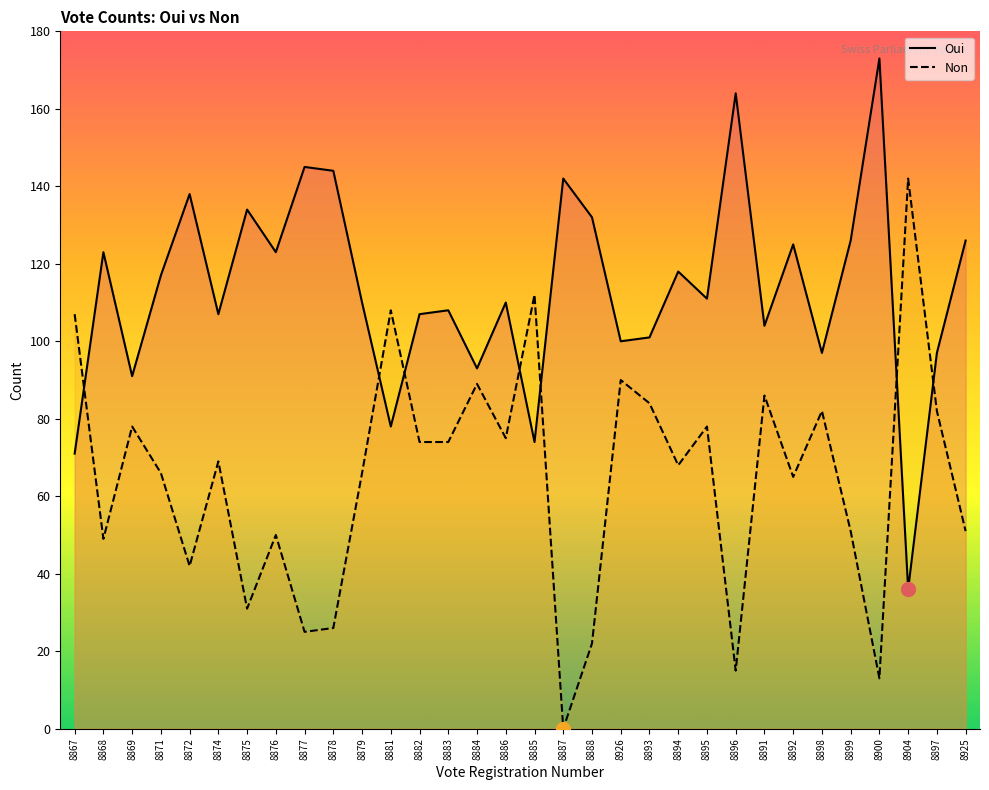

At how many categories does at least one series exceed 136?

7